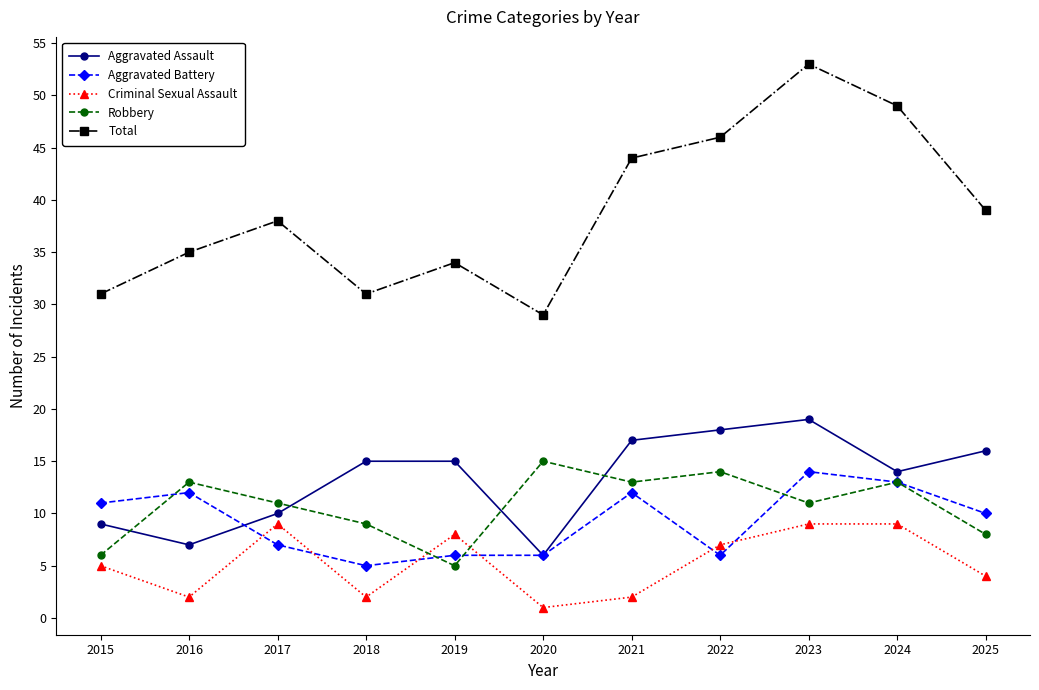

Reading left to right, transcribe all the data shown in this chart.

Aggravated Assault: 2015=9	2016=7	2017=10	2018=15	2019=15	2020=6	2021=17	2022=18	2023=19	2024=14	2025=16
Aggravated Battery: 2015=11	2016=12	2017=7	2018=5	2019=6	2020=6	2021=12	2022=6	2023=14	2024=13	2025=10
Criminal Sexual Assault: 2015=5	2016=2	2017=9	2018=2	2019=8	2020=1	2021=2	2022=7	2023=9	2024=9	2025=4
Robbery: 2015=6	2016=13	2017=11	2018=9	2019=5	2020=15	2021=13	2022=14	2023=11	2024=13	2025=8
Total: 2015=31	2016=35	2017=38	2018=31	2019=34	2020=29	2021=44	2022=46	2023=53	2024=49	2025=39